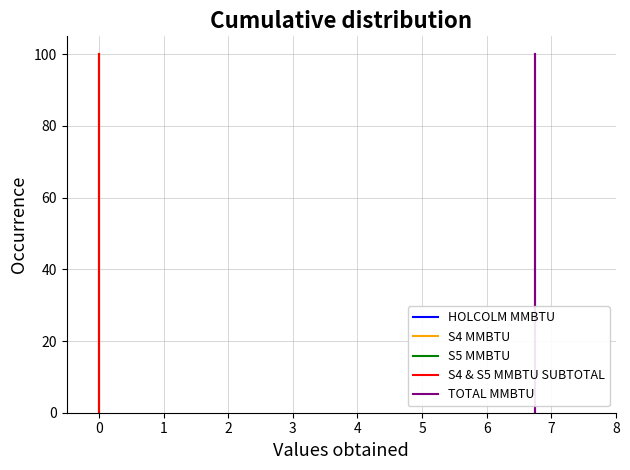

Count the number of categories in the chart.

24